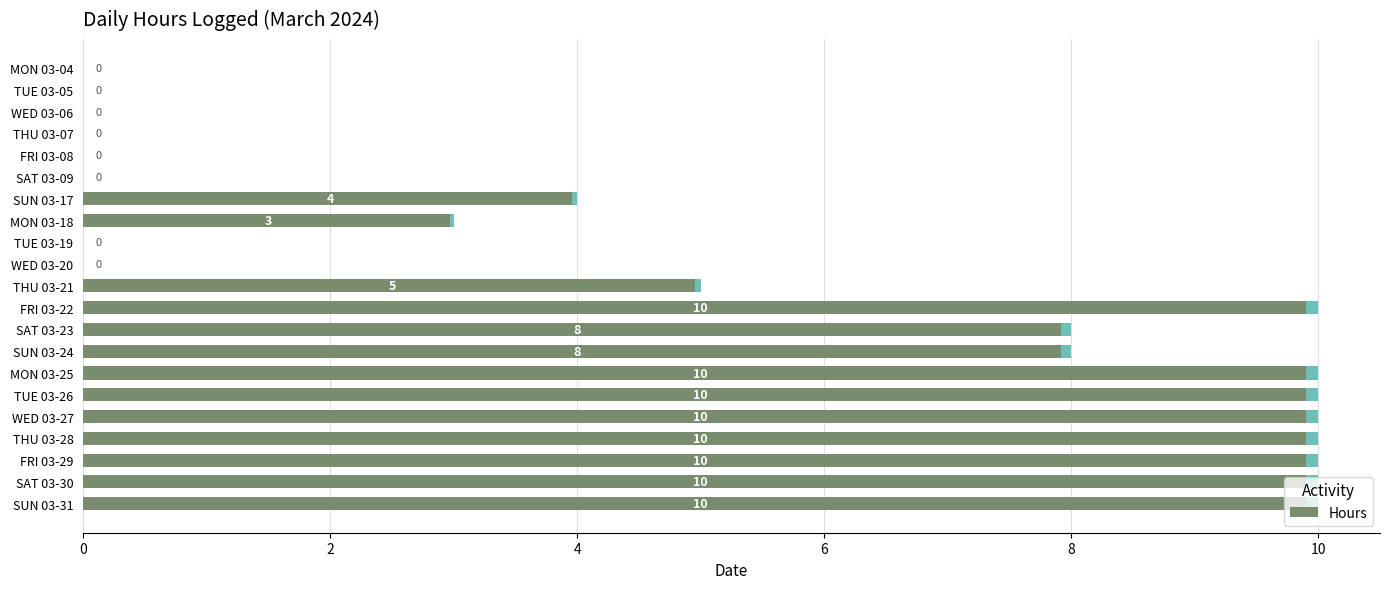

The value at MON 03-18 is 1. True or false?

False